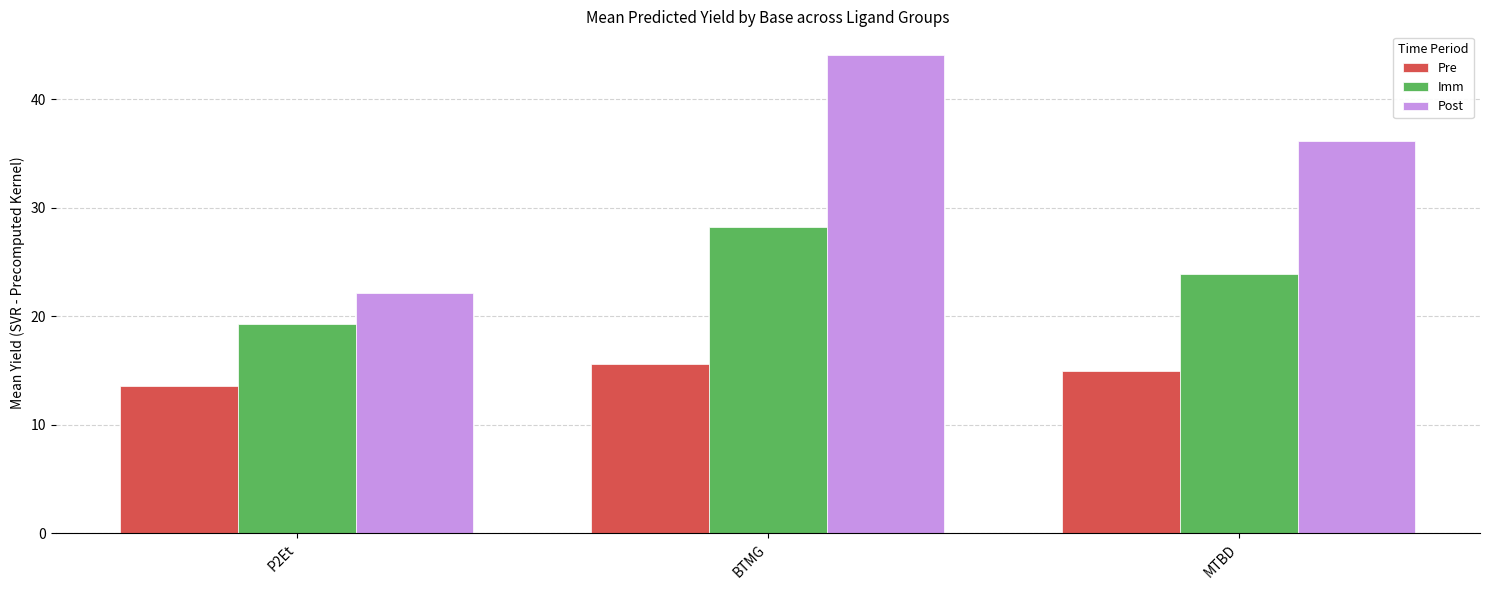

Reading left to right, transcribe all the data shown in this chart.

Pre: P2Et=13.6	BTMG=15.6	MTBD=14.9
Imm: P2Et=19.3	BTMG=28.2	MTBD=23.9
Post: P2Et=22.1	BTMG=44.1	MTBD=36.2